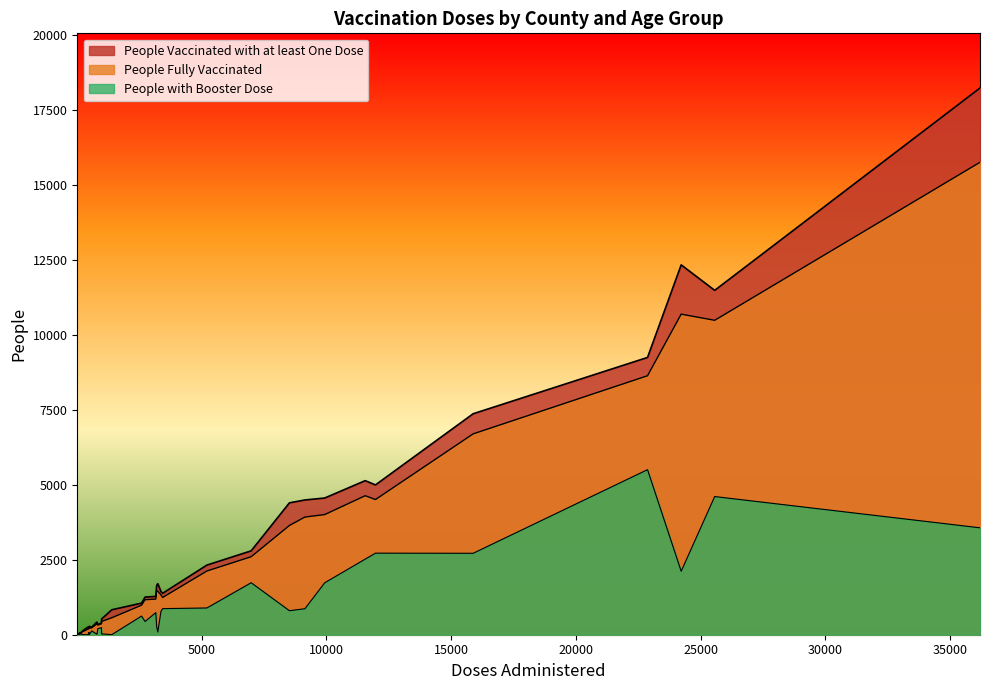

What is the average value of the People Vaccinated with at least One Dose series?

2826